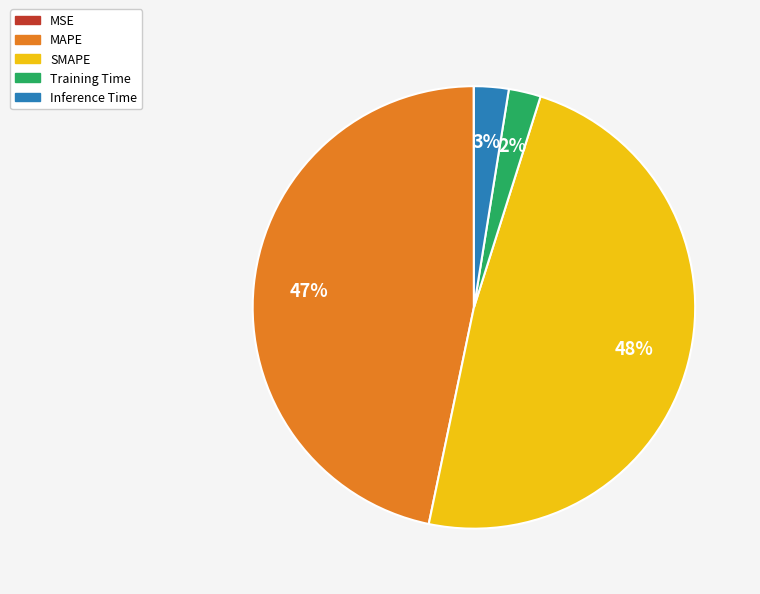

Does SMAPE account for over 50% of the chart?

No